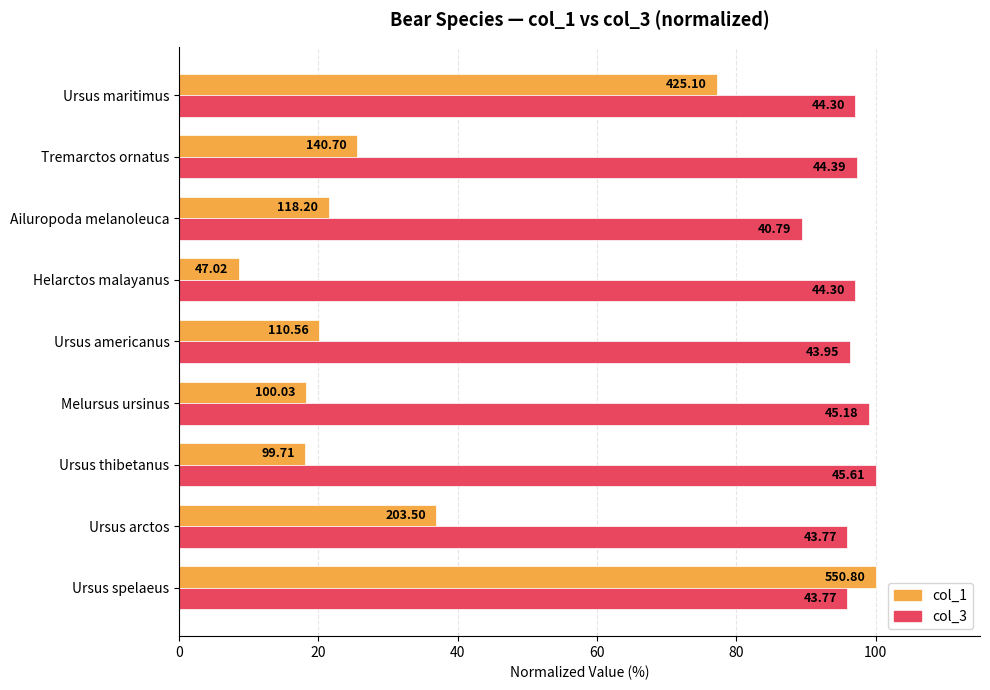

What is the difference between the maximum and minimum values in the col_1 series?

91.5